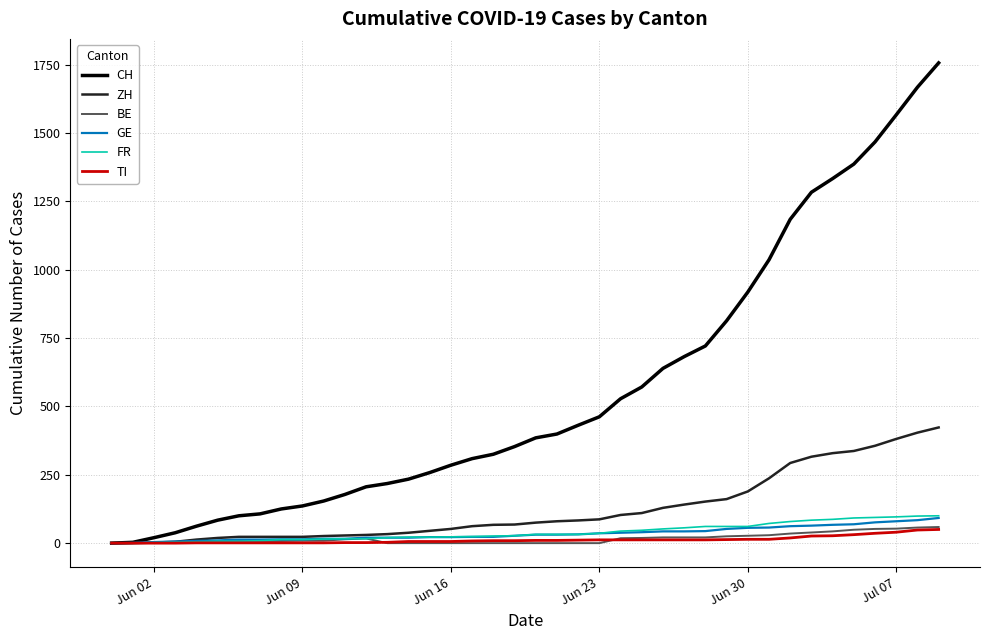

Which series has the largest total across all categories?

CH